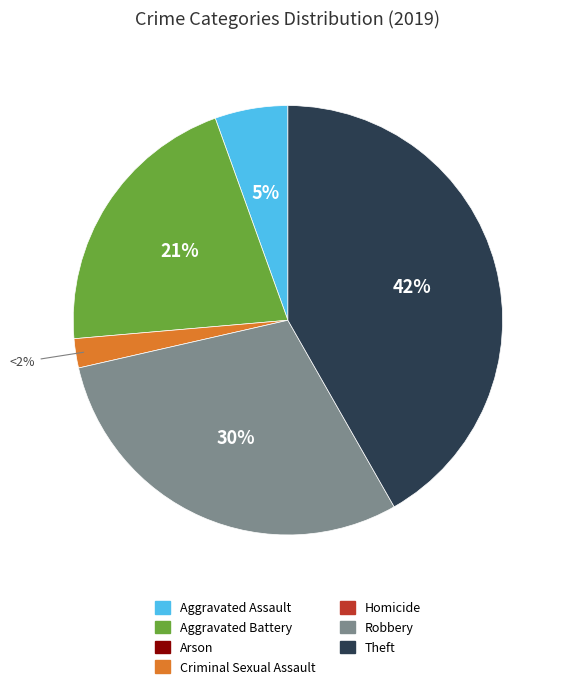

To the nearest percent, what is the difference between the largest and smallest slice percentages?

40%